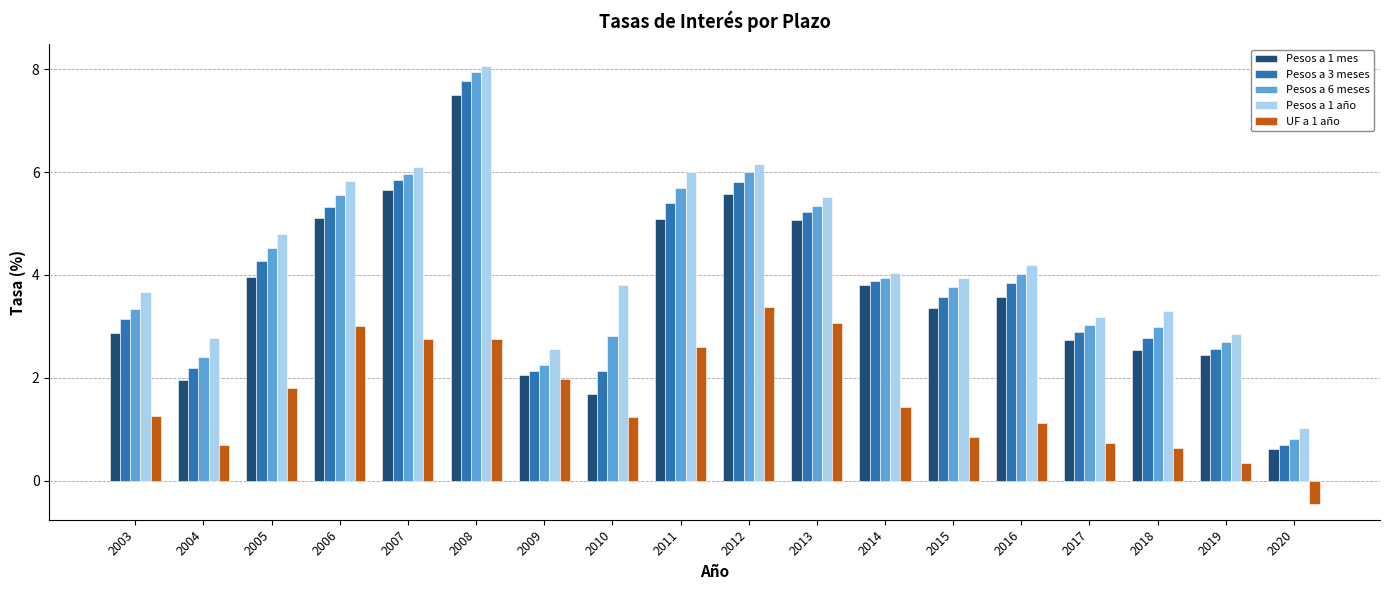

Count the number of categories in the chart.

18